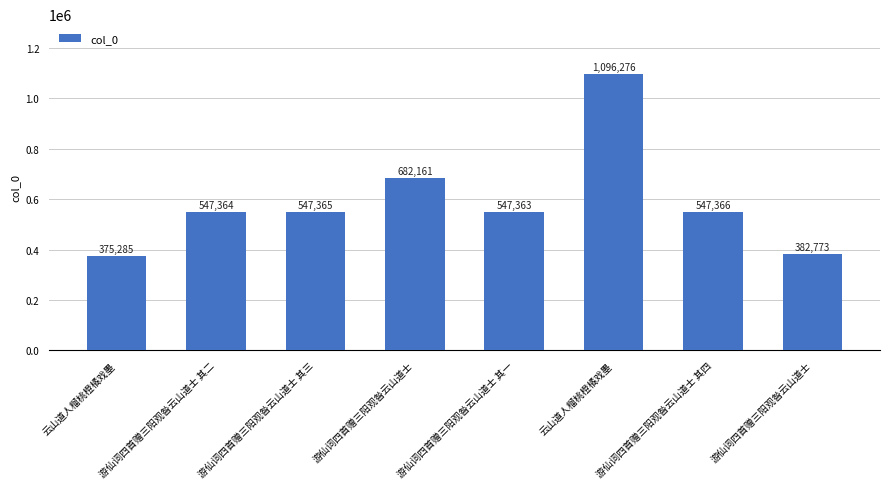

The chart shows a value of 595180 at 游仙词四首赠三阳观昝云山道士. True or false?

False